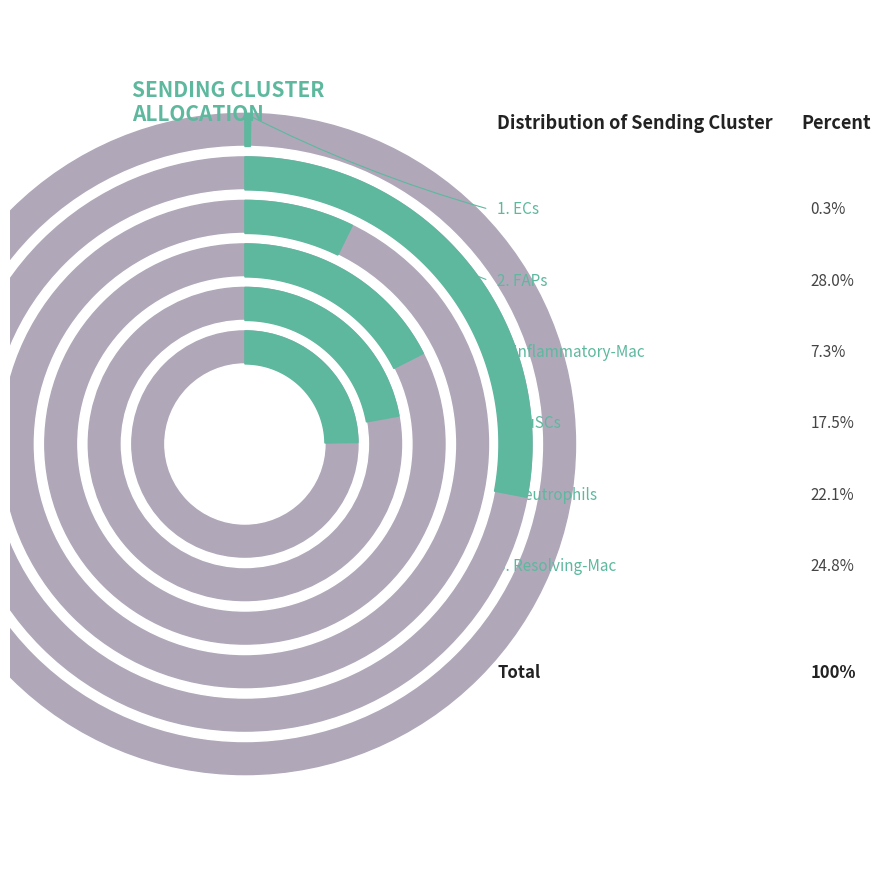

Which has a higher value, ECs or Resolving-Mac?

Resolving-Mac